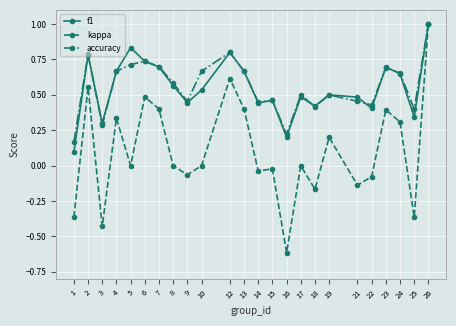

Which category has the highest value across all series?

26